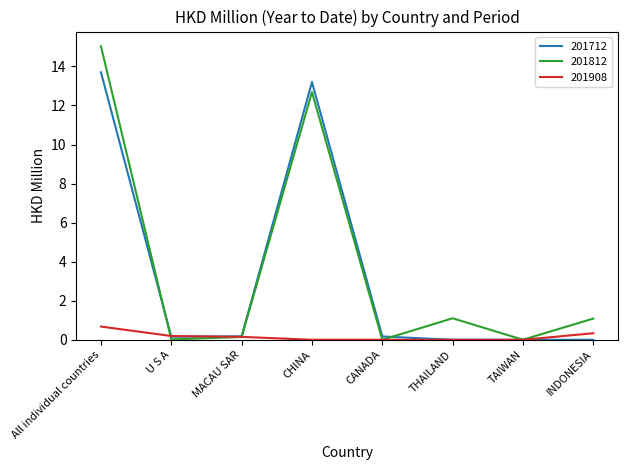

Is the value of 201812 at INDONESIA greater than the value of 201712 at CHINA?

No